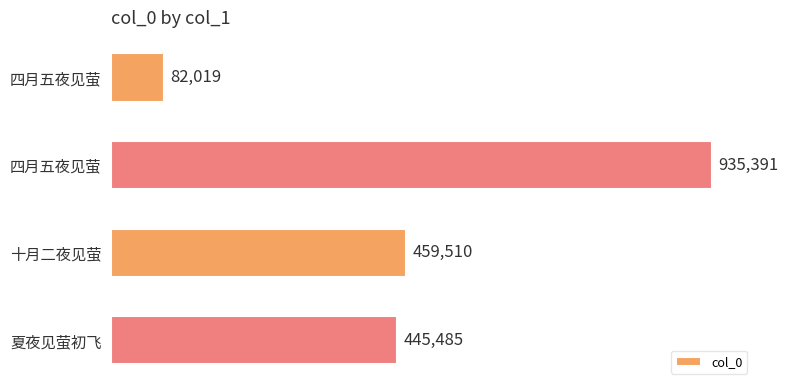

What is the difference between the maximum and second lowest values?

489906